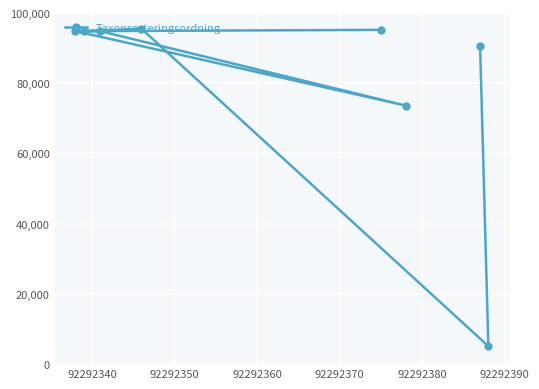

What is the maximum value shown in the chart?

95519